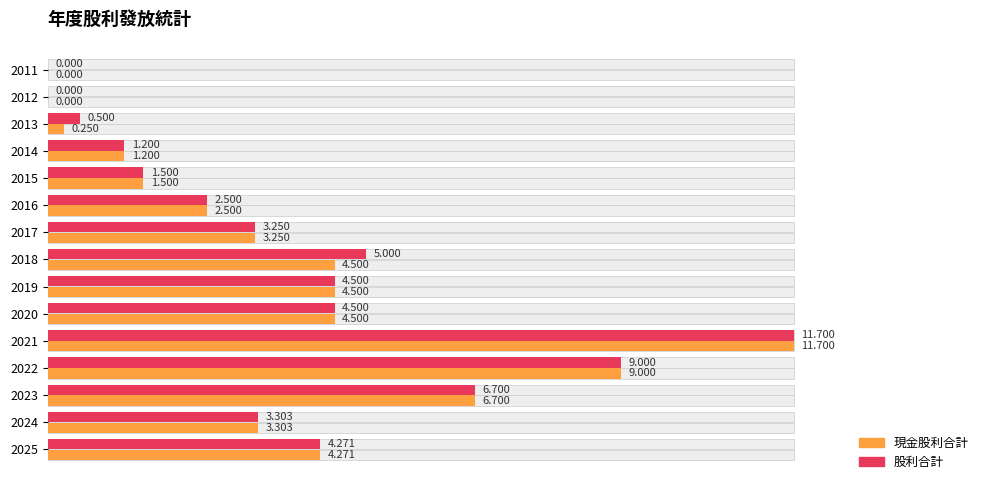

What is the difference between the maximum and second lowest values in the 股利合計 series?

11.7